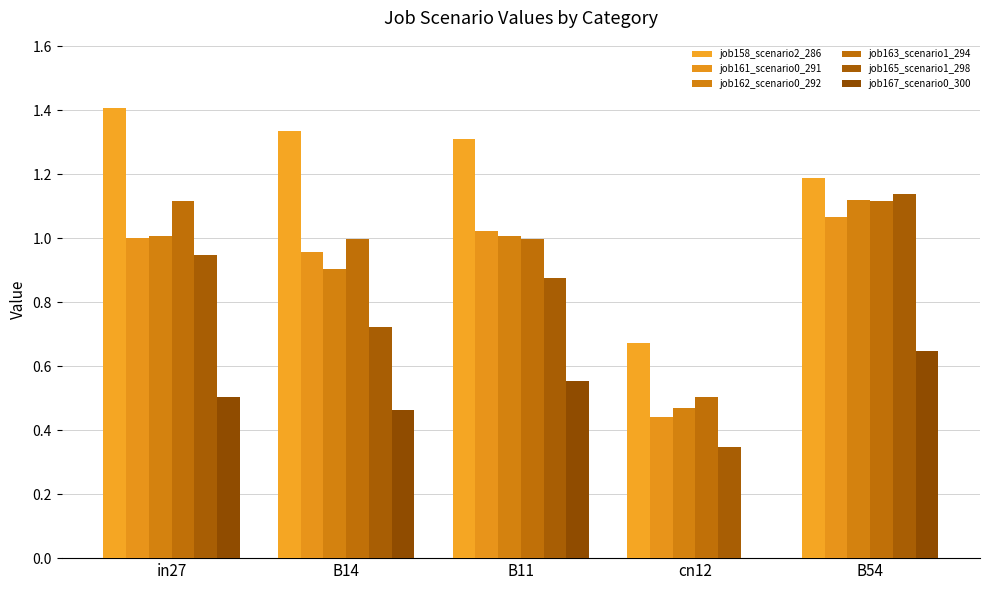

What is the label of the 5th bar from the left?

B54